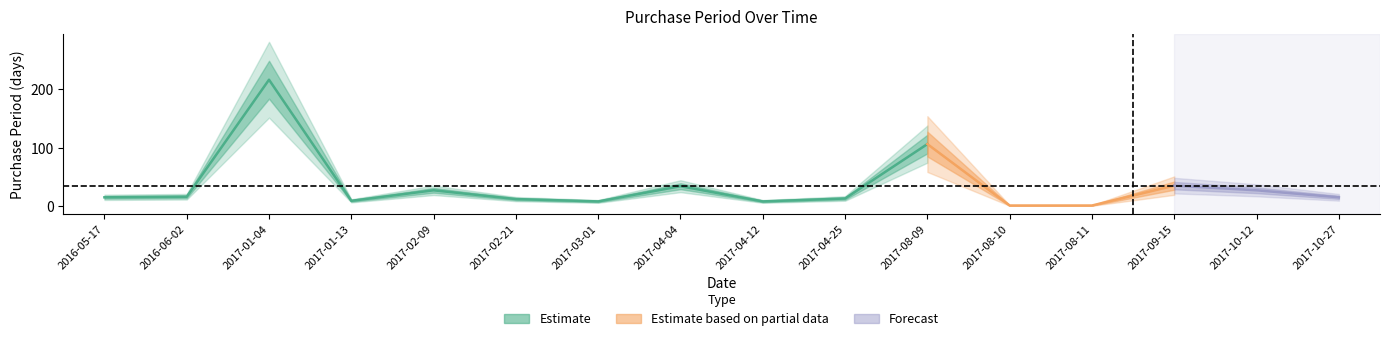

Reading left to right, extract all data points from this chart.

2016-05-17=15	2016-06-02=16	2017-01-04=216	2017-01-13=9	2017-02-09=27	2017-02-21=12	2017-03-01=8	2017-04-04=34	2017-04-12=8	2017-04-25=13	2017-08-09=106	2017-08-10=1	2017-08-11=1	2017-09-15=35	2017-10-12=27	2017-10-27=15